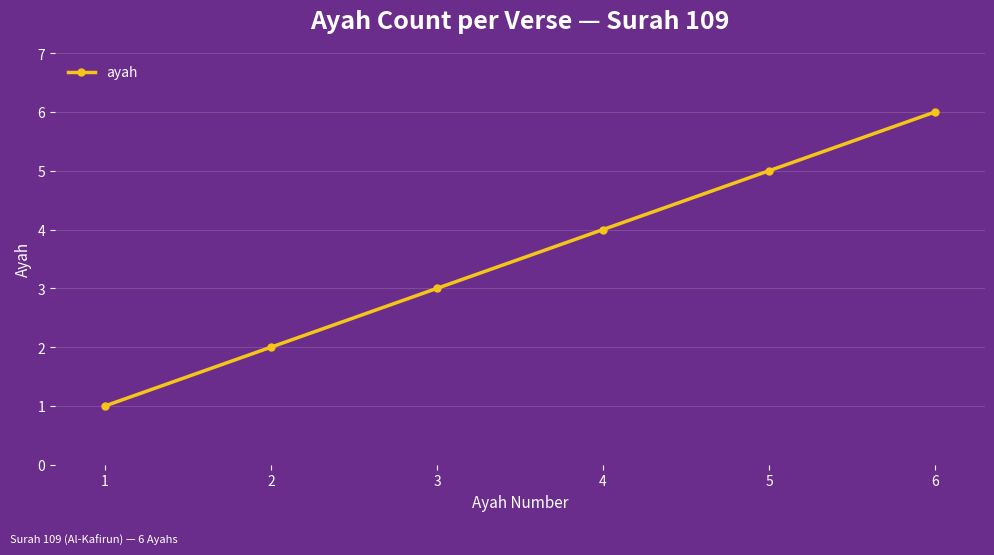

What is the greatest value displayed?

6